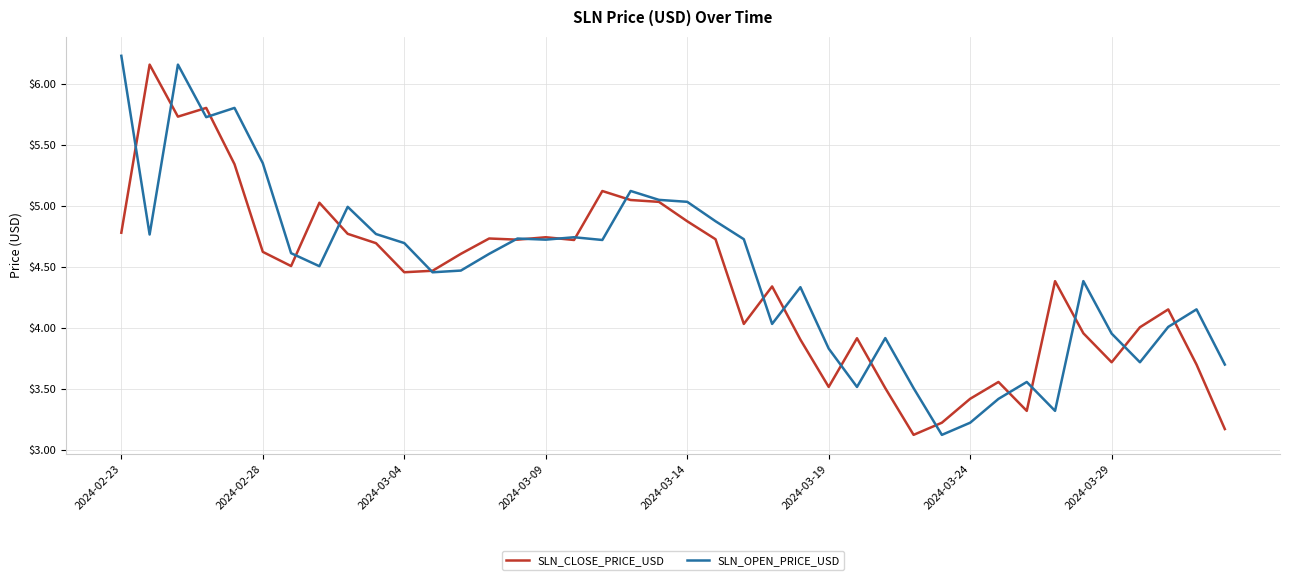

What is the minimum value shown in the chart?

3.1